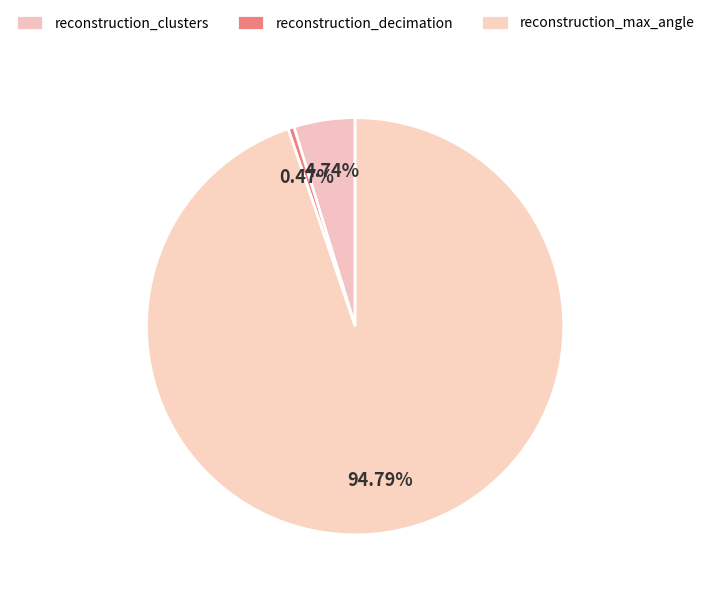

To the nearest percent, what is the combined percentage of reconstruction_decimation and reconstruction_max_angle?

95%